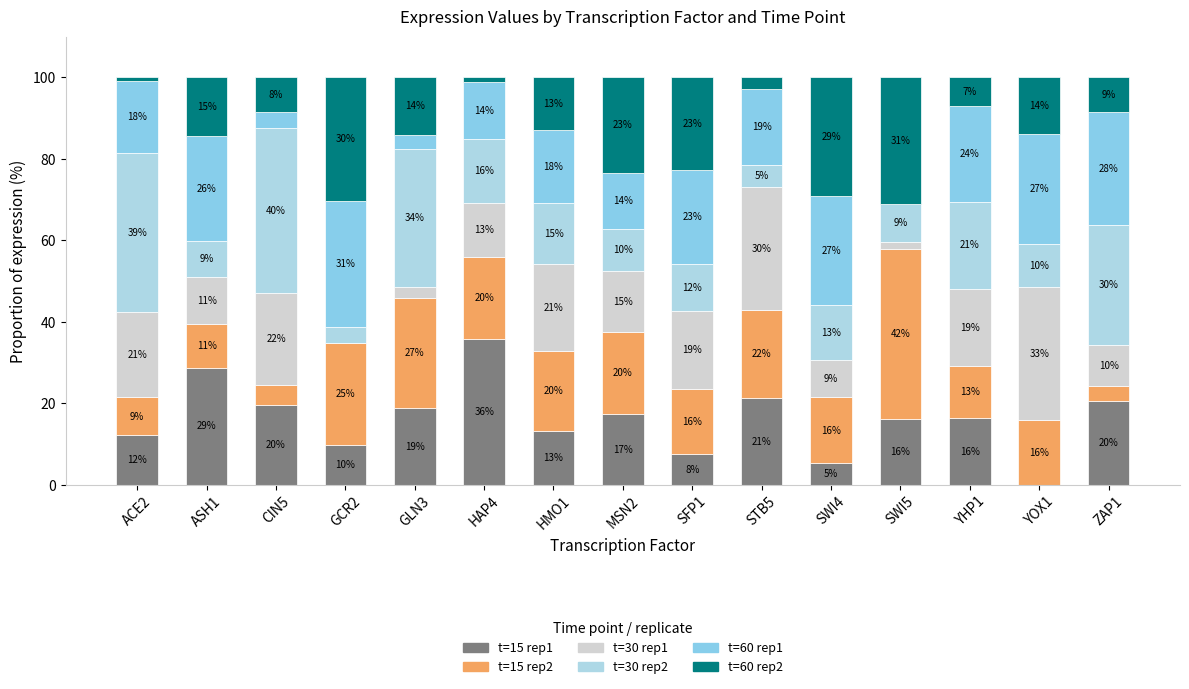

What are all the series names shown in the legend?

t=15 rep1, t=15 rep2, t=30 rep1, t=30 rep2, t=60 rep1, t=60 rep2